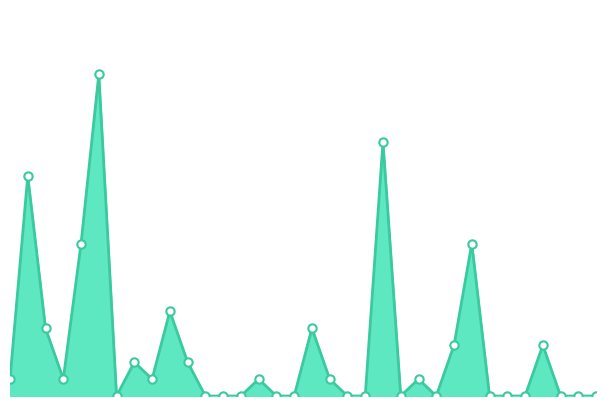

Does the chart have visible grid lines?

No